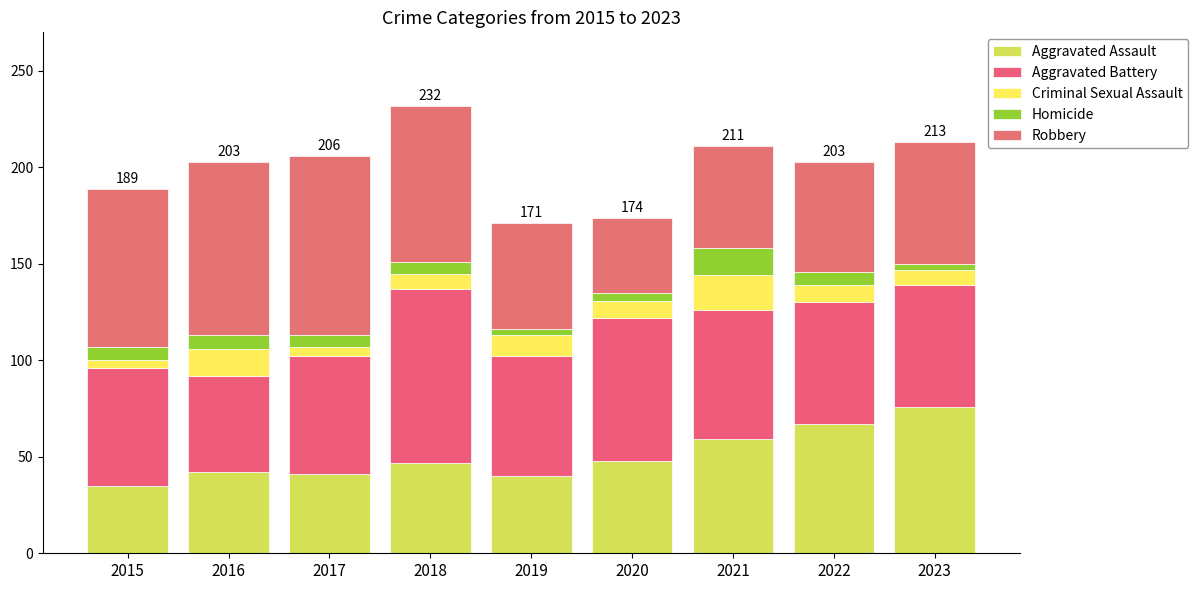

How many data points in Aggravated Assault are less than 47?

4